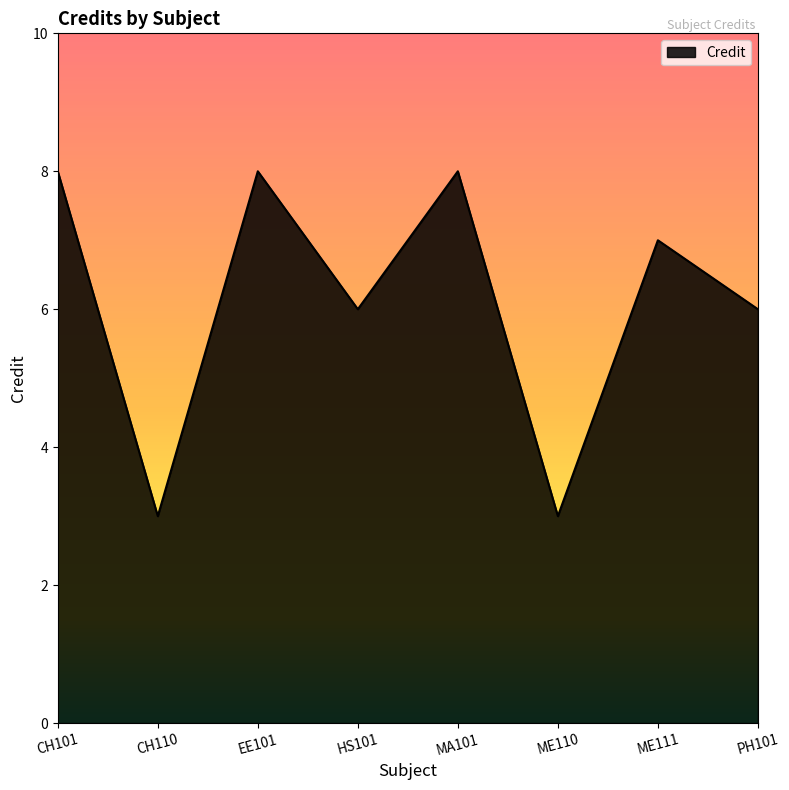

What value does the data have at CH101?

8